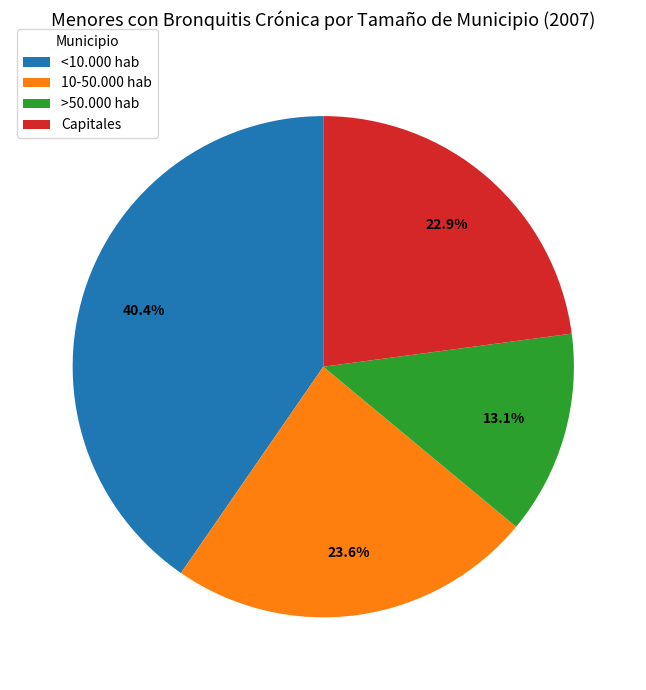

Between <10.000 hab and >50.000 hab, which is larger?

<10.000 hab